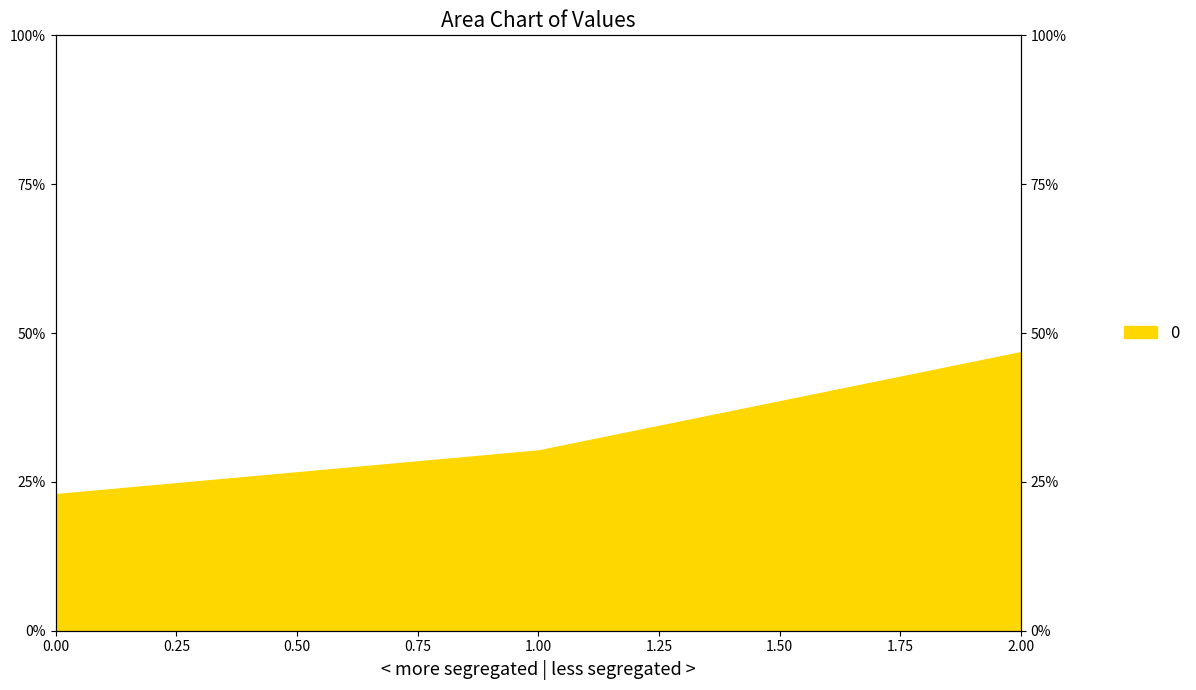

List the labels in order of value, largest first.

2, 1, 0